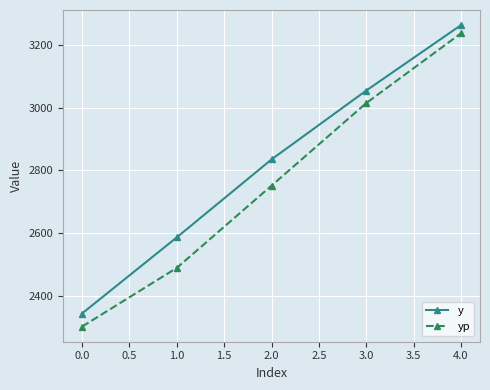

At which label does y first exceed 2834?

2.0